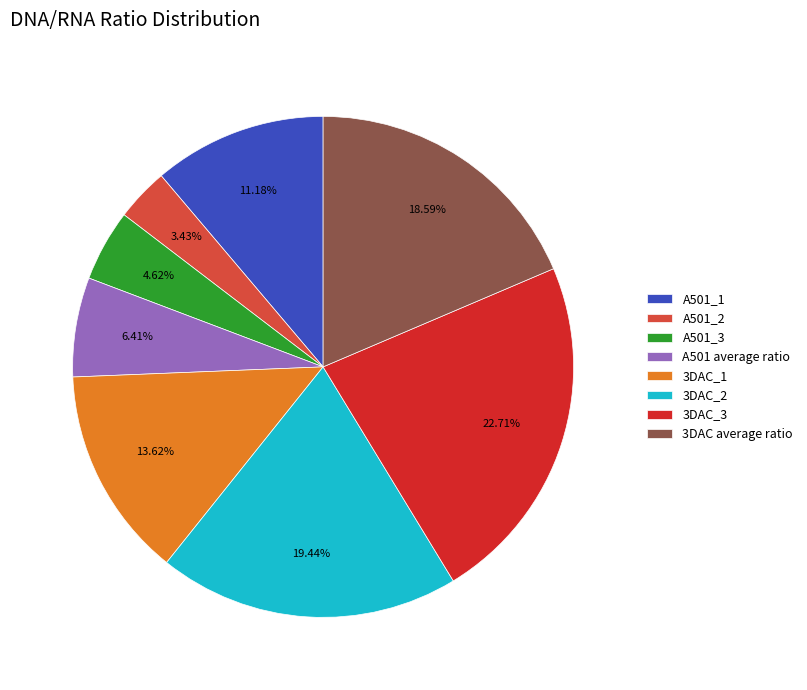

To the nearest percent, what portion does 3DAC average ratio represent?

19%